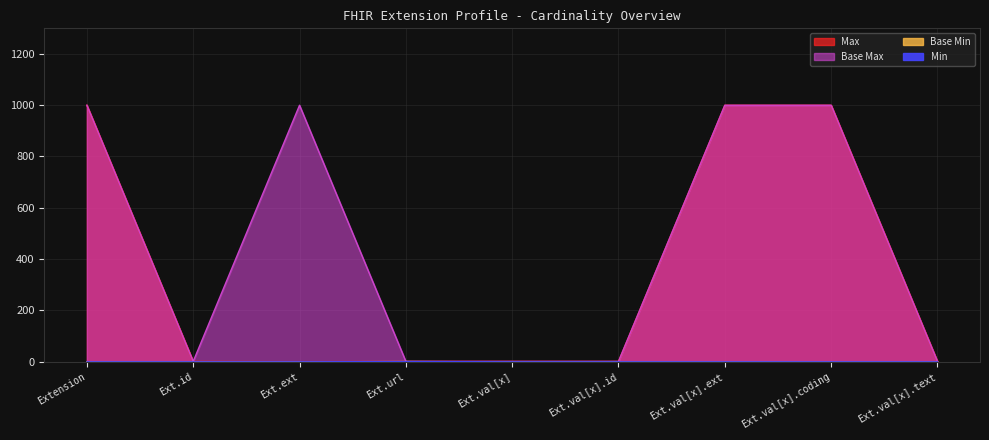

The value of Base Max_numeric at Ext.url is 1. True or false?

True